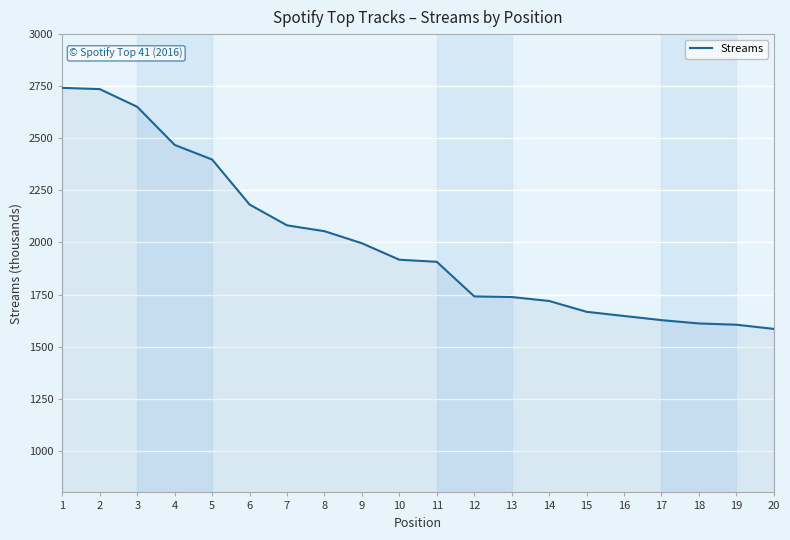

Where does the data first go above 1917?

1